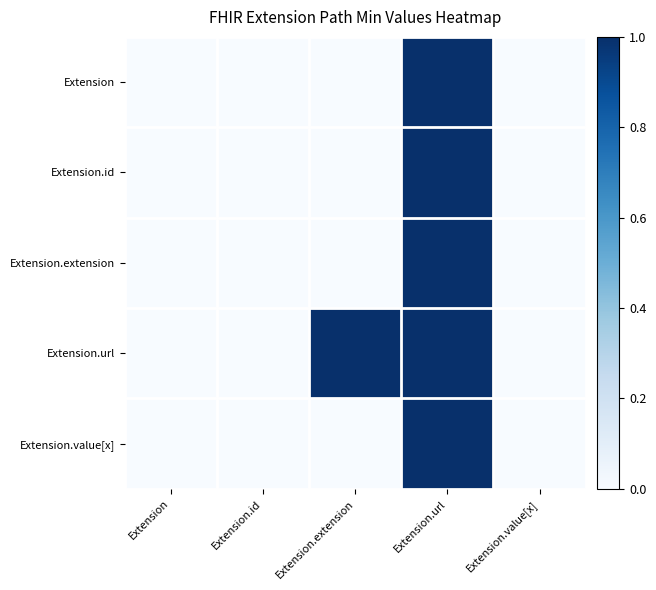

What is the total value across all series at Extension.url?

5